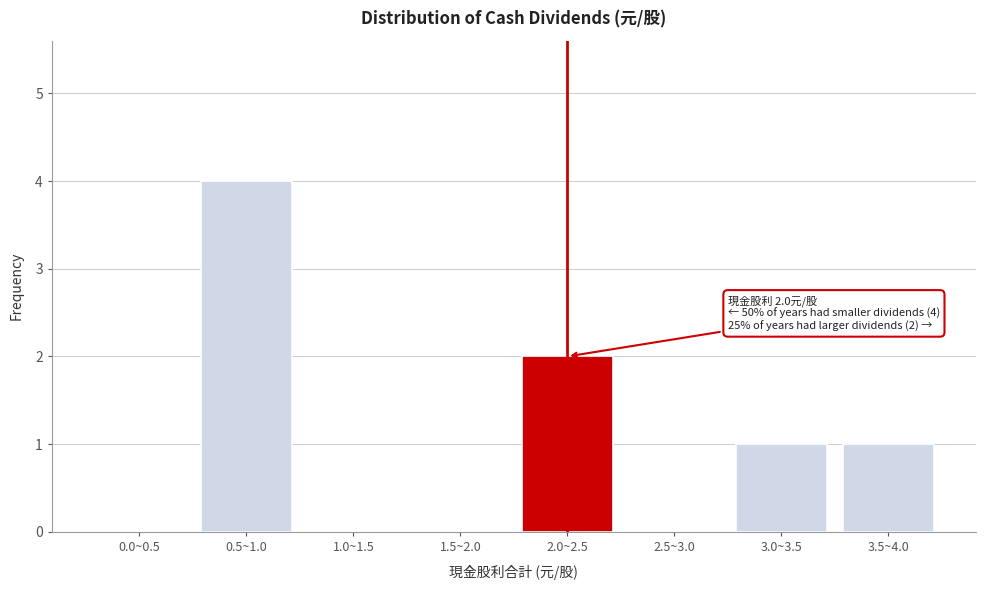

Reading left to right, transcribe all the data shown in this chart.

0.0~0.5=0	0.5~1.0=4	1.0~1.5=0	1.5~2.0=0	2.0~2.5=2	2.5~3.0=0	3.0~3.5=1	3.5~4.0=1